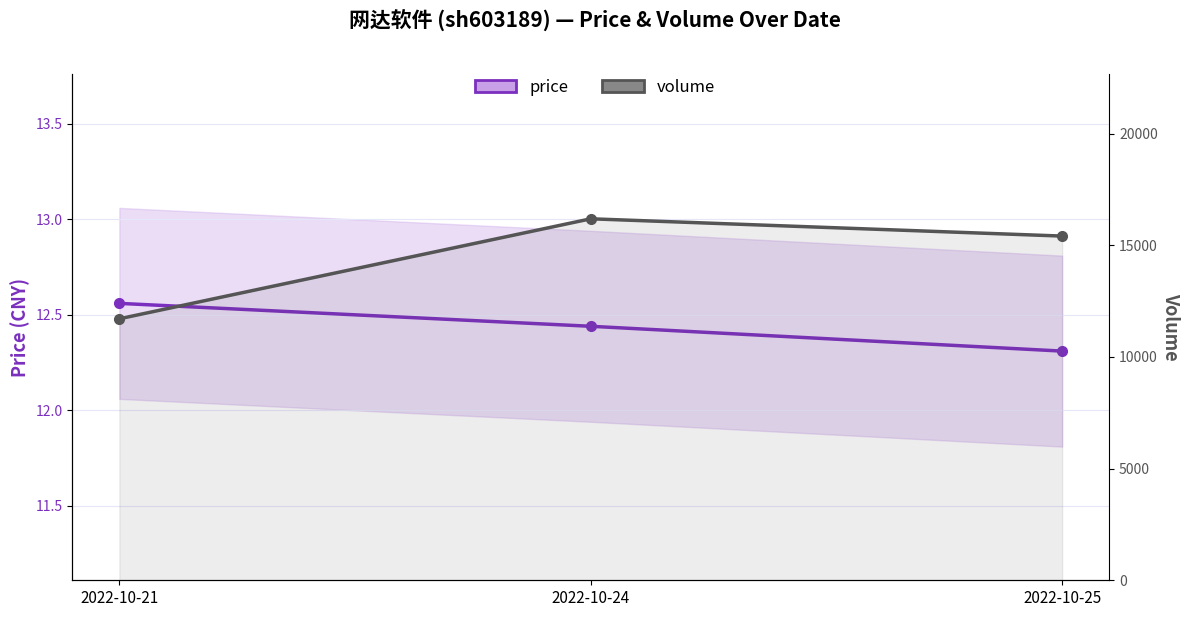

What is the highest value of the volume series?

16185.0